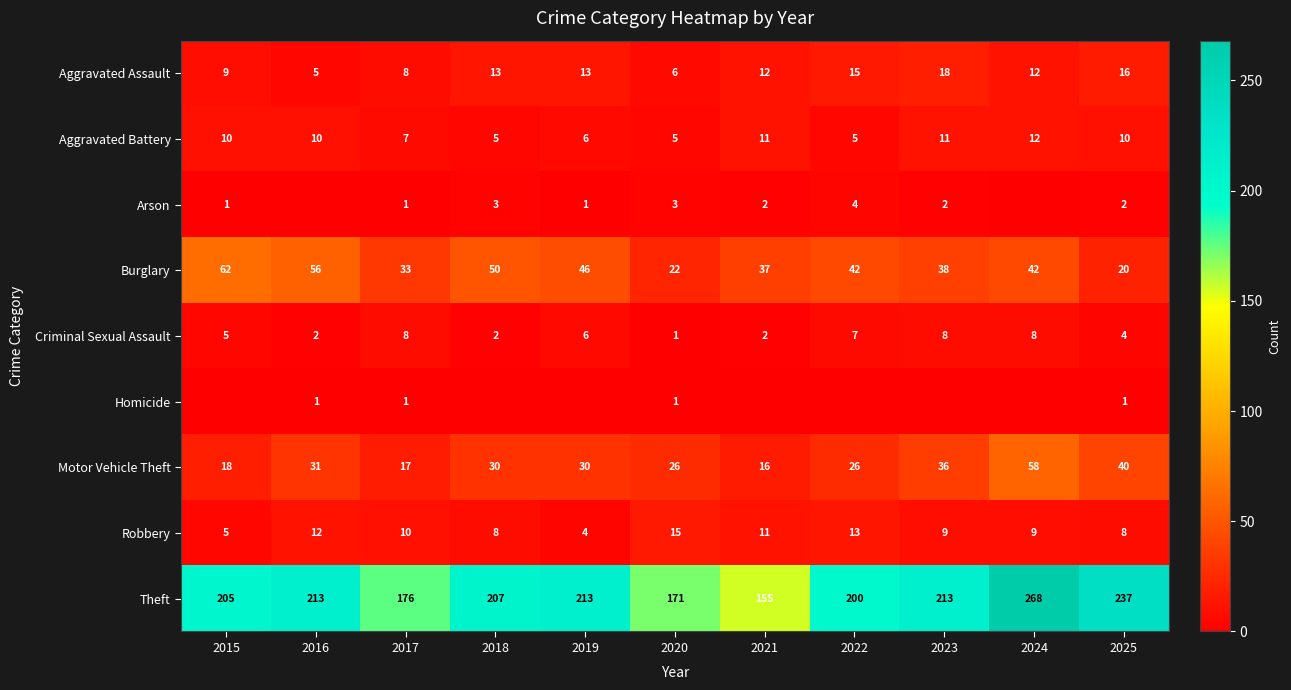

What is the difference between the maximum and second lowest values in the Aggravated Assault series?

12